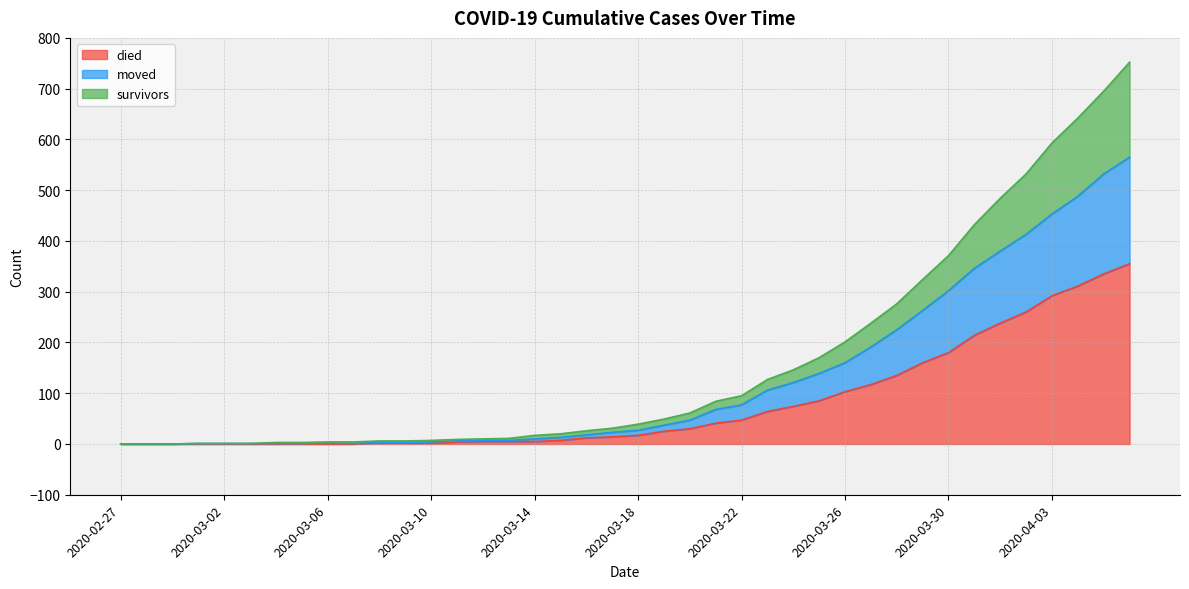

How many lines are shown in the chart?

3